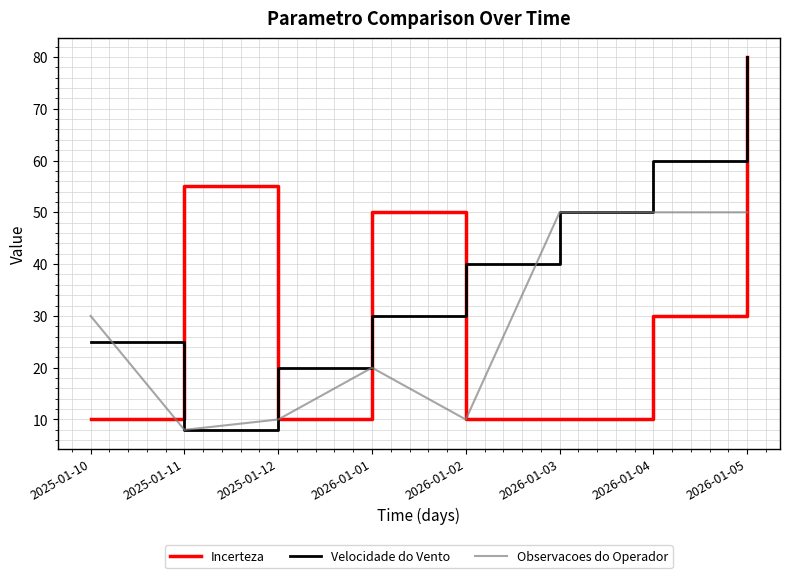

Which series has the largest total across all categories?

Velocidade do Vento